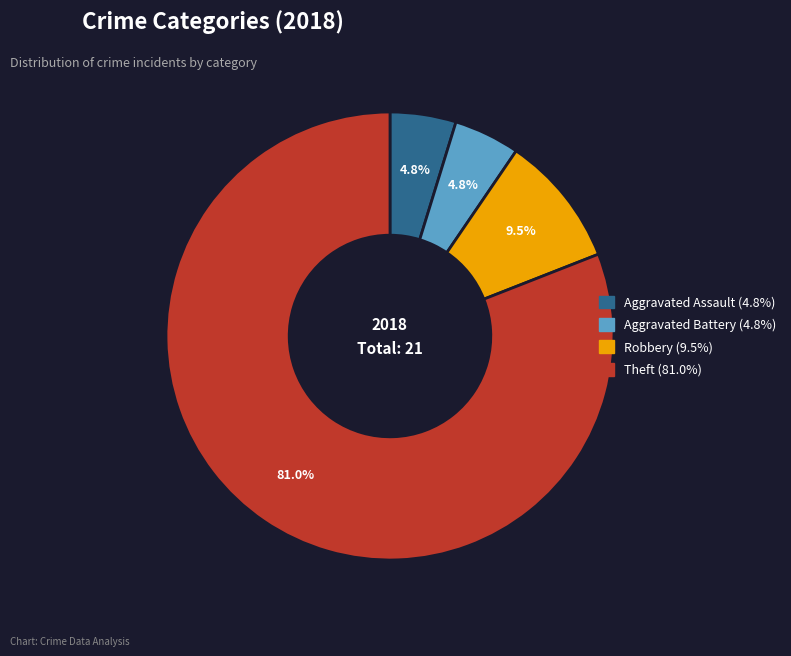

To the nearest percent, what percentage of the pie is Aggravated Battery?

5%